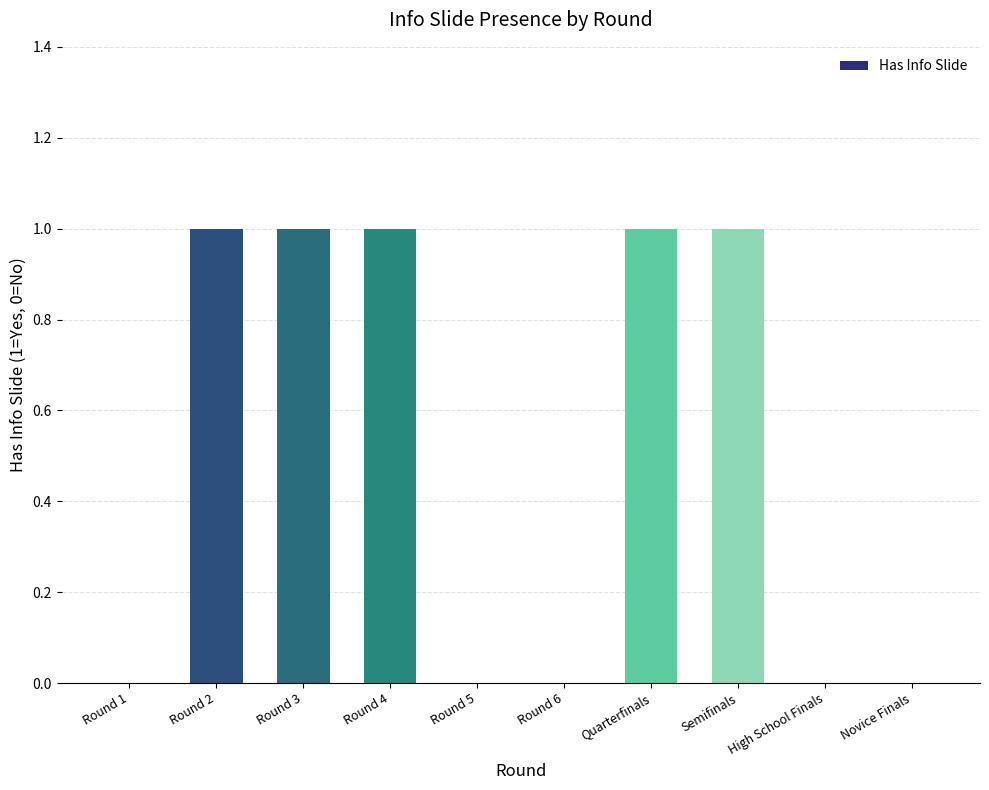

Is it true that the value at Semifinals is 1?

True